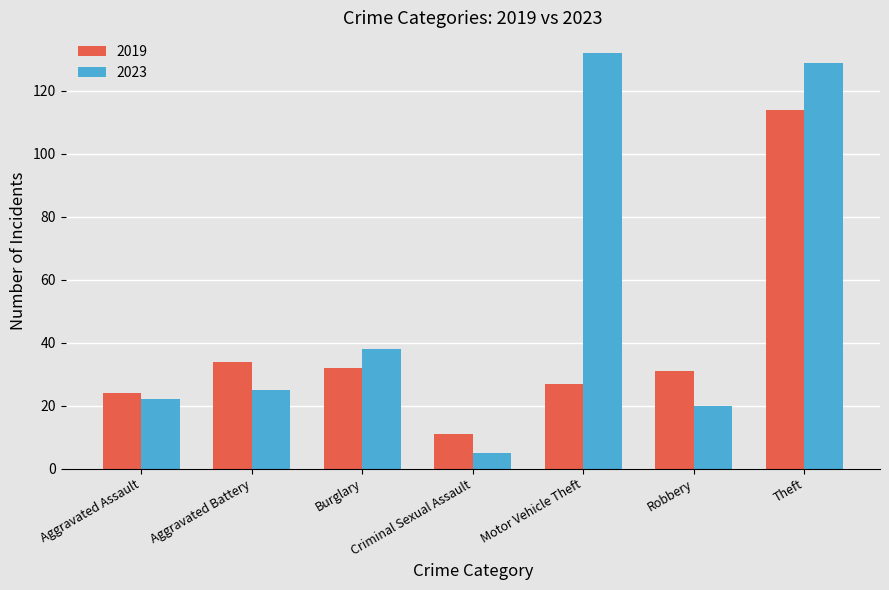

Where does the 2019 series first go above 31?

Aggravated Battery